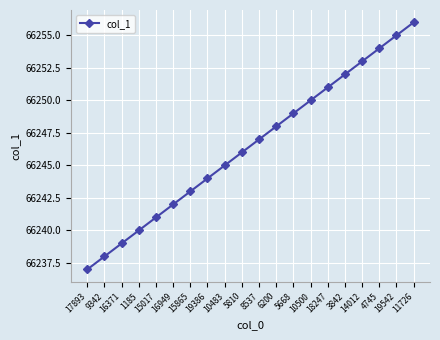

Read the value at 1185, to the nearest 5.

66240